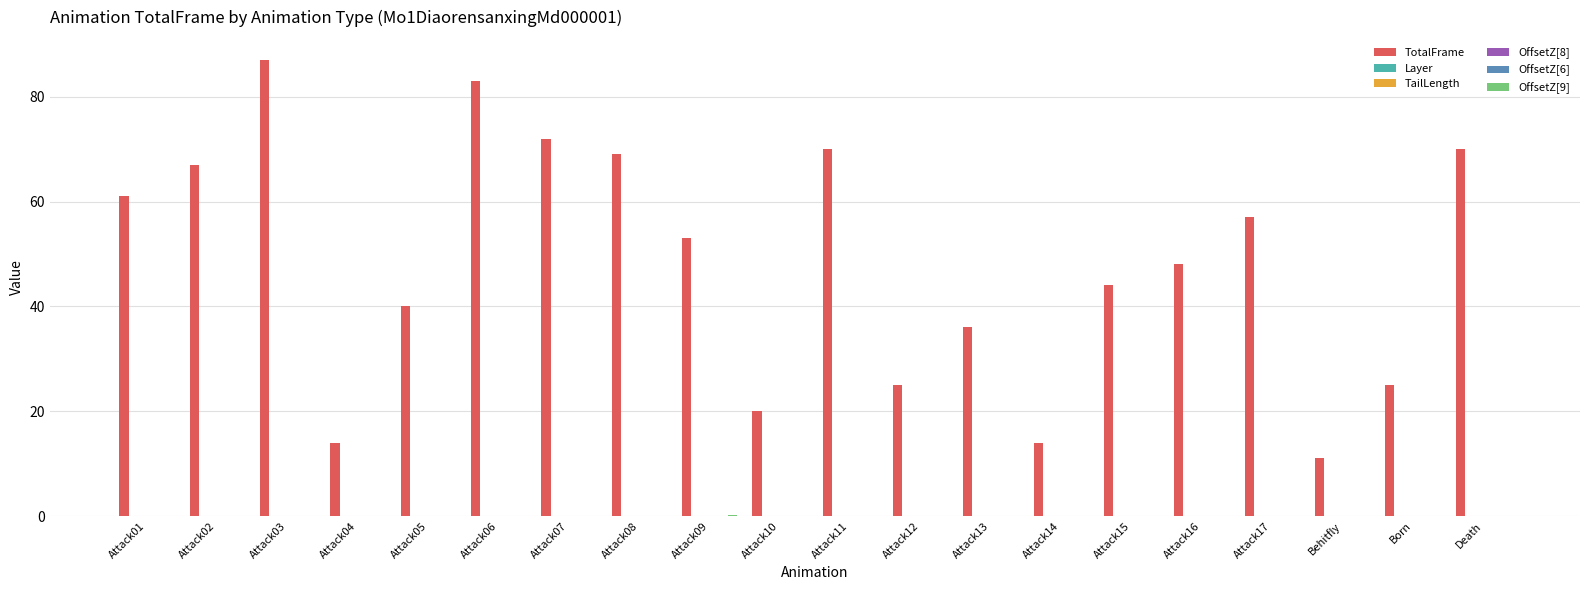

How many groups of bars are there?

20